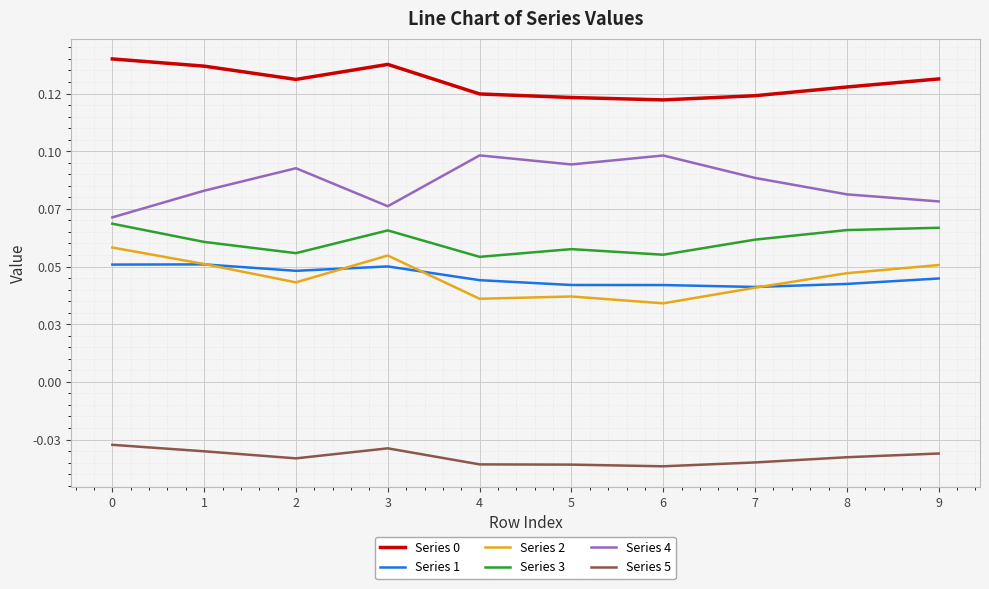

Does the chart have visible grid lines?

Yes